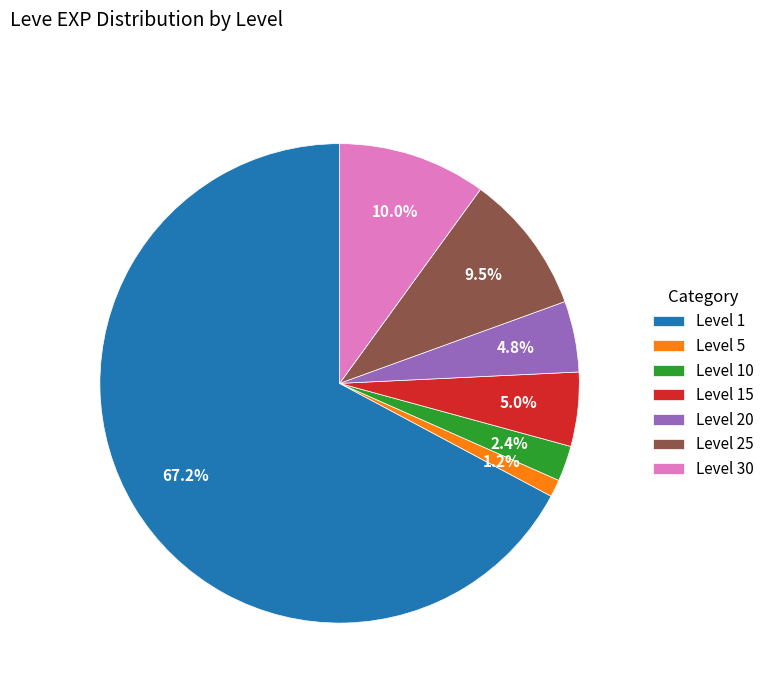

What is the smallest slice in the pie chart?

Level 5